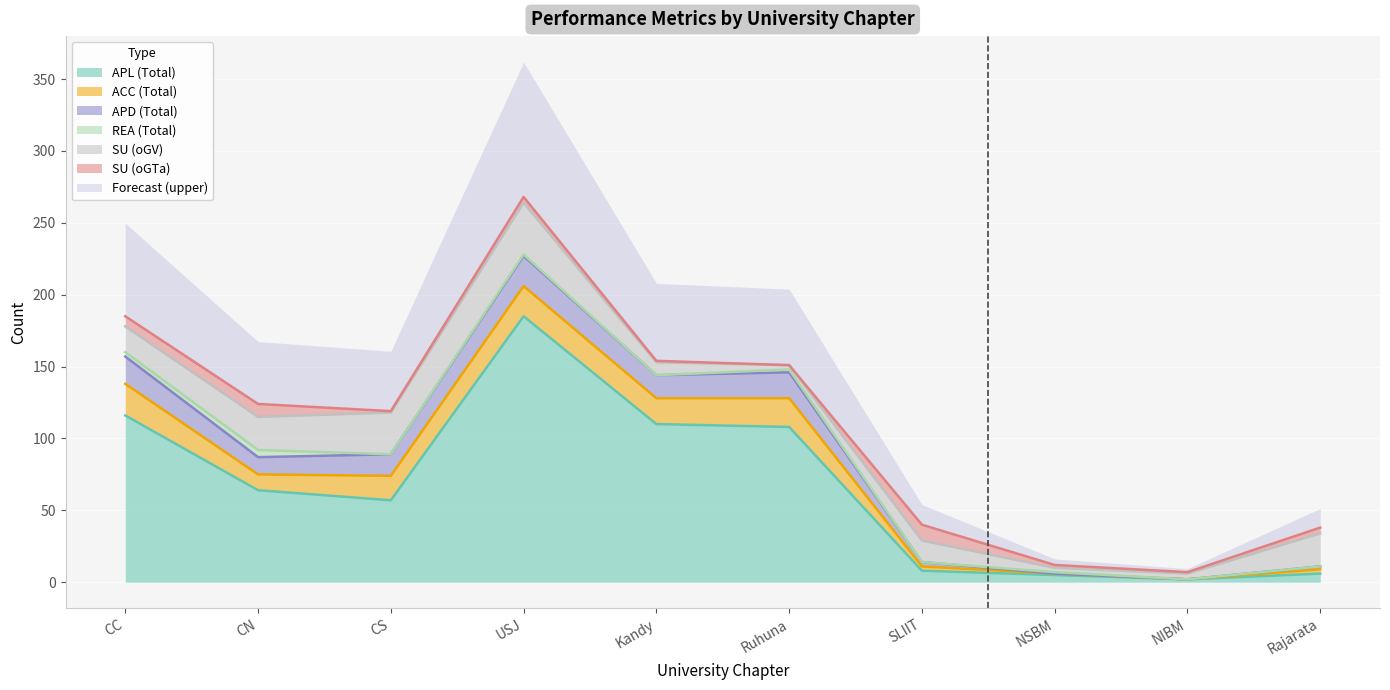

True or false: ACC (Total) and APL (Total) cross at least once.

False